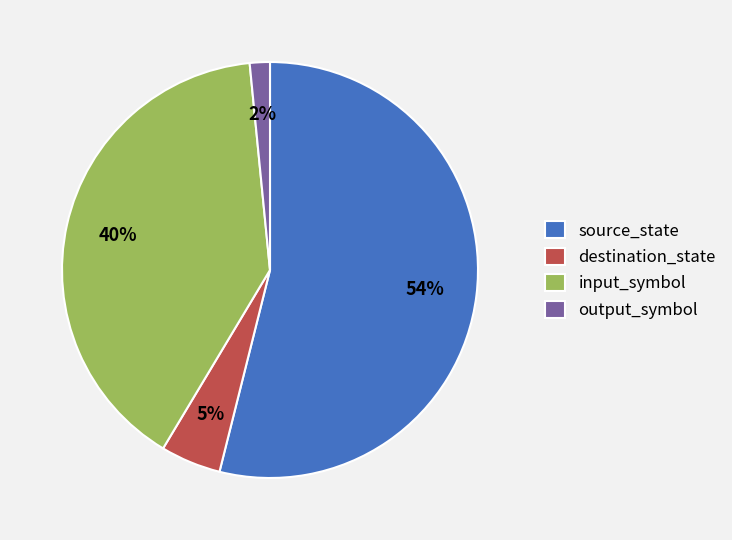

To the nearest percent, what is the difference between the output_symbol and input_symbol slice percentages?

38%